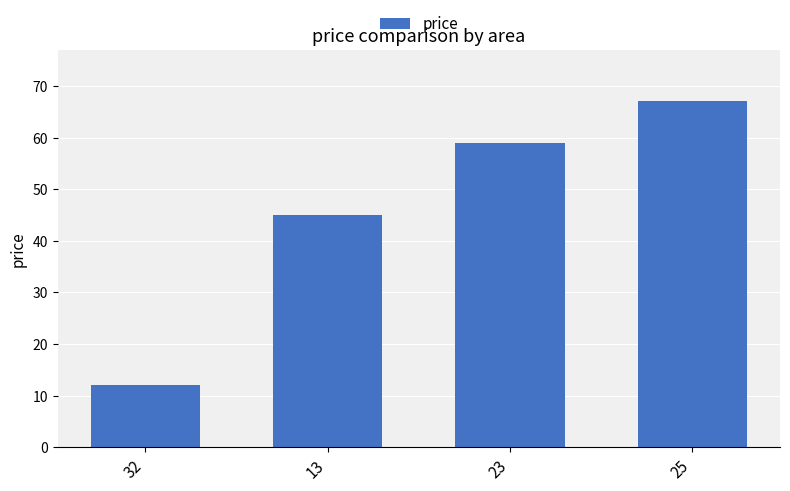

Are the bars horizontal?

No